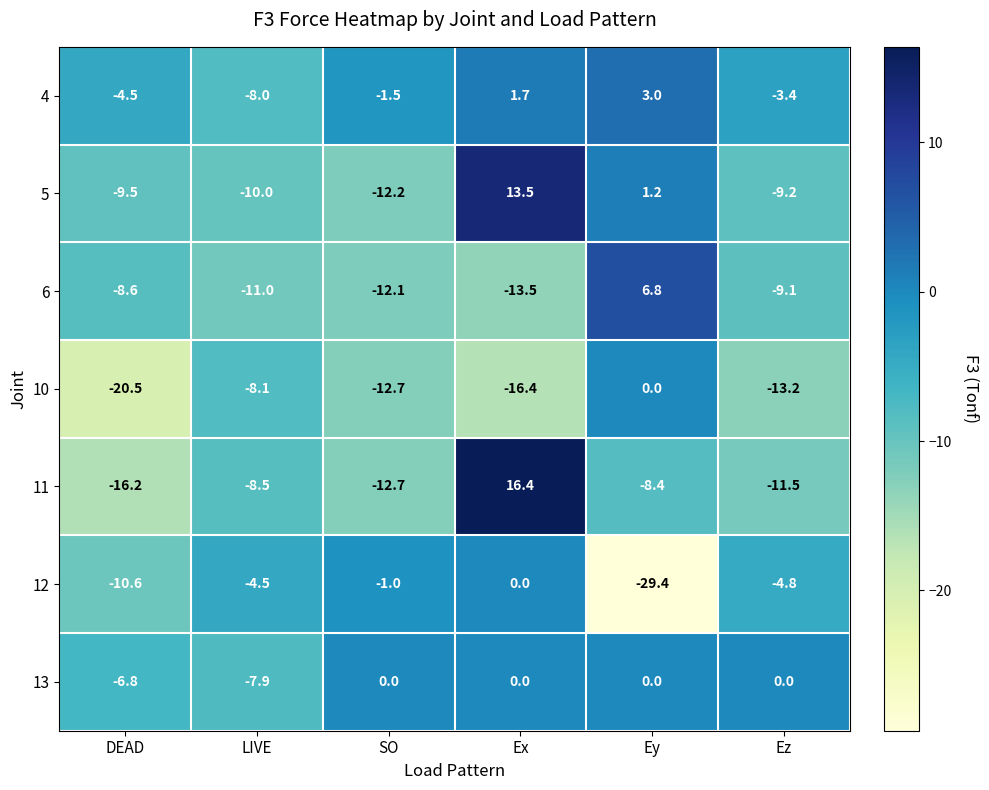

What is the sum of the 5 values at Ey and LIVE?

-8.8